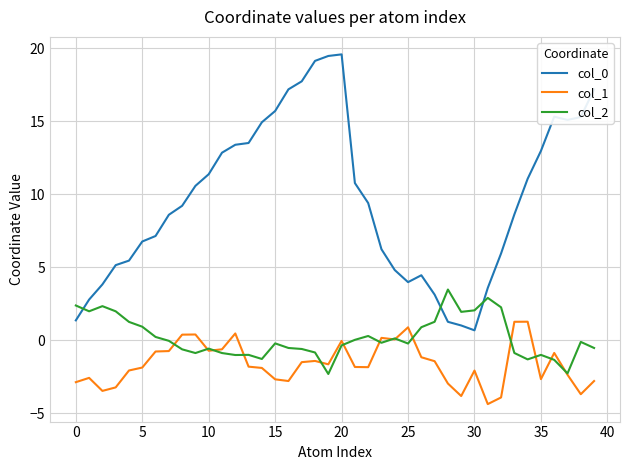

What is the difference between the second highest and second lowest values in the col_1 series?

5.2